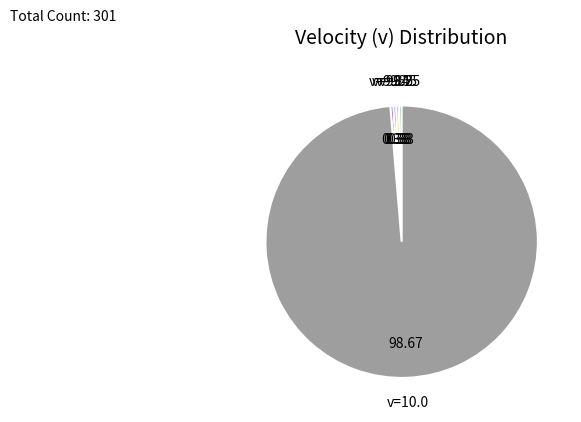

Between v=9.85 and v=10.0, which is larger?

v=10.0